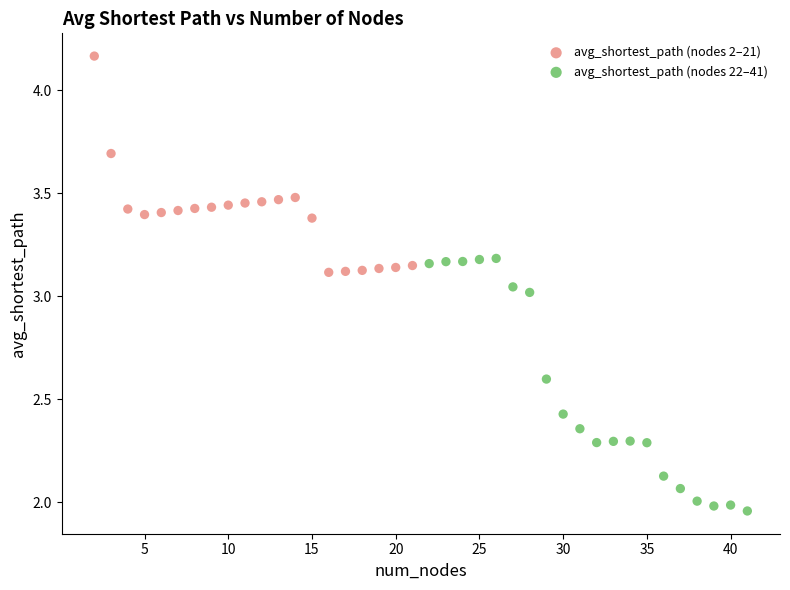

What are all the series names shown in the legend?

avg_shortest_path (nodes 2–21), avg_shortest_path (nodes 22–41)